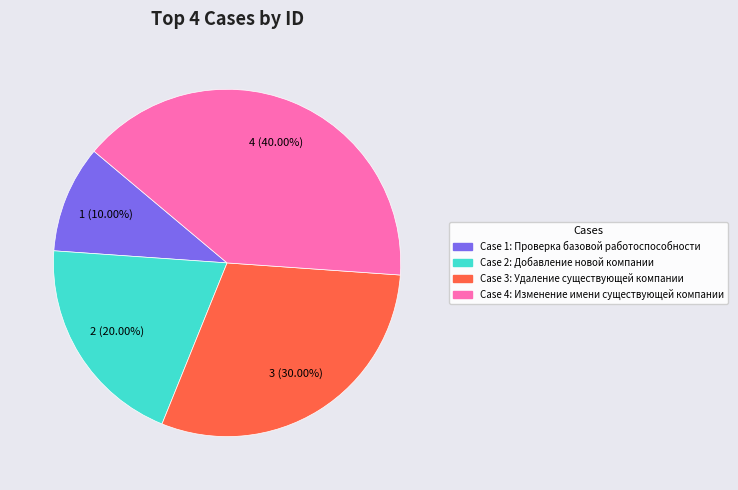

Does any single category account for the majority?

No